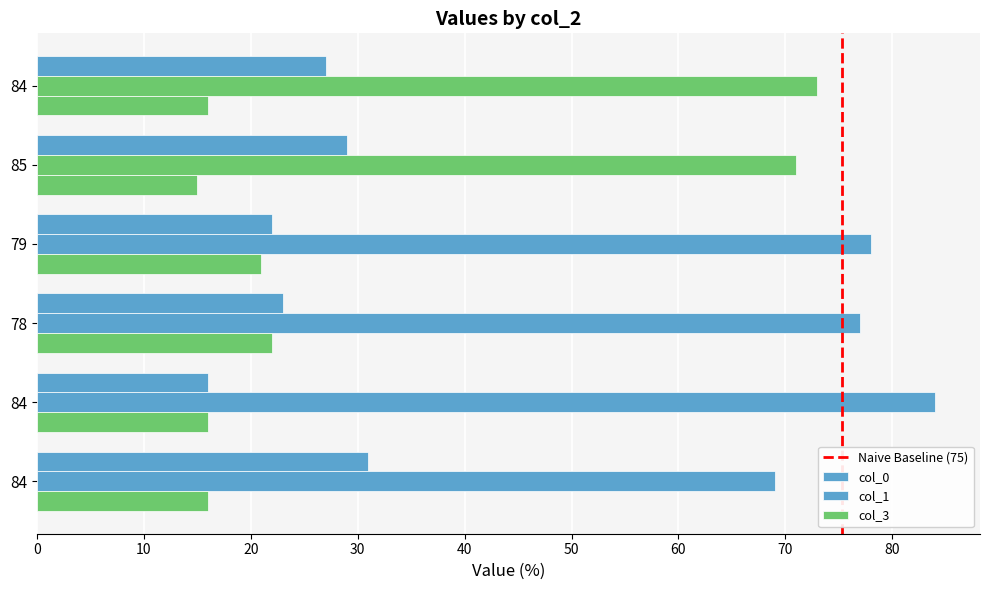

How many categories are shown in the chart?

6